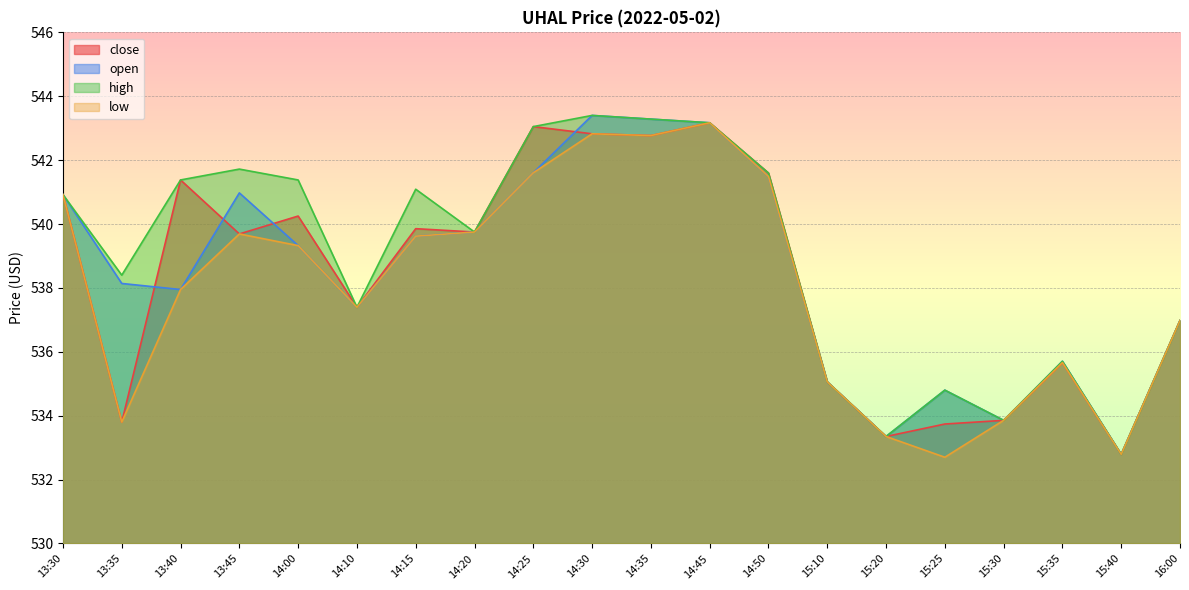

Is the value of high at 13:35 greater than the value of open at 15:35?

Yes